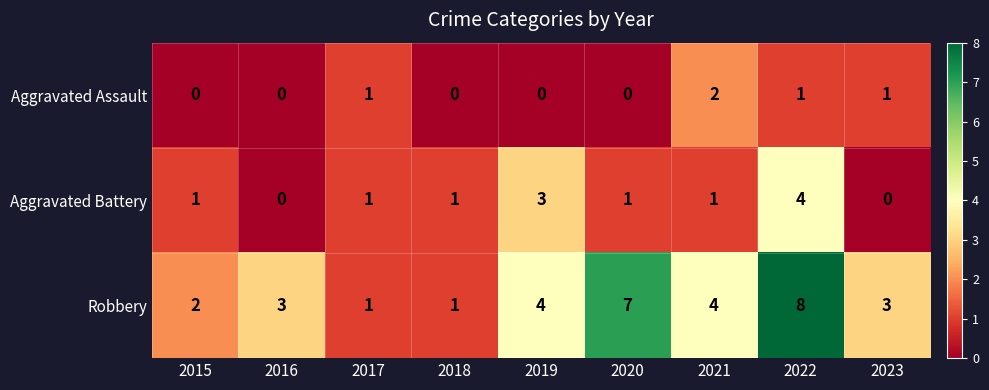

What is the difference between the maximum and minimum values in the Robbery series?

7